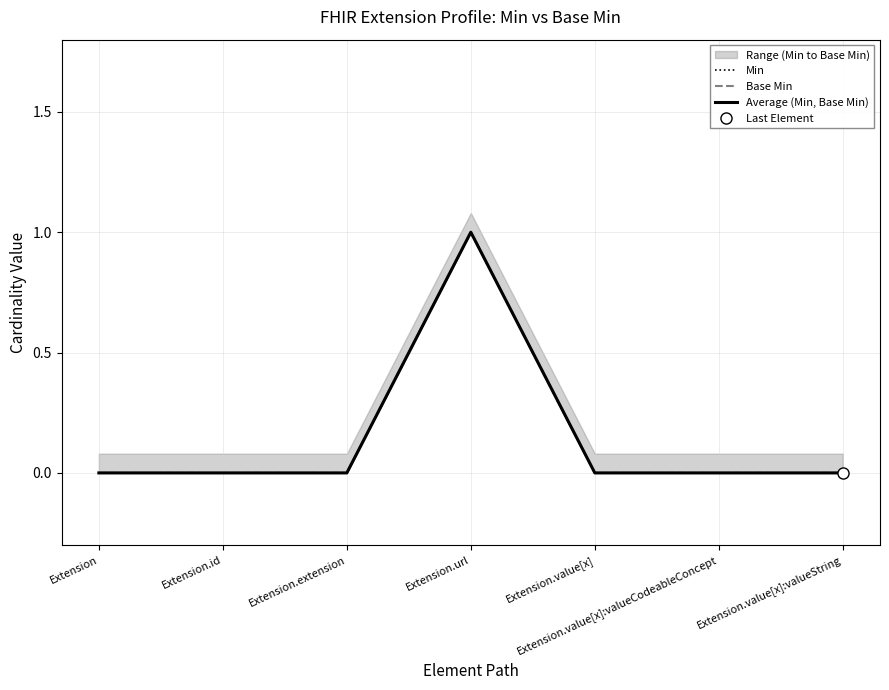

What are all the series names shown in the legend?

Min, Base Min, Average (Min, Base Min)